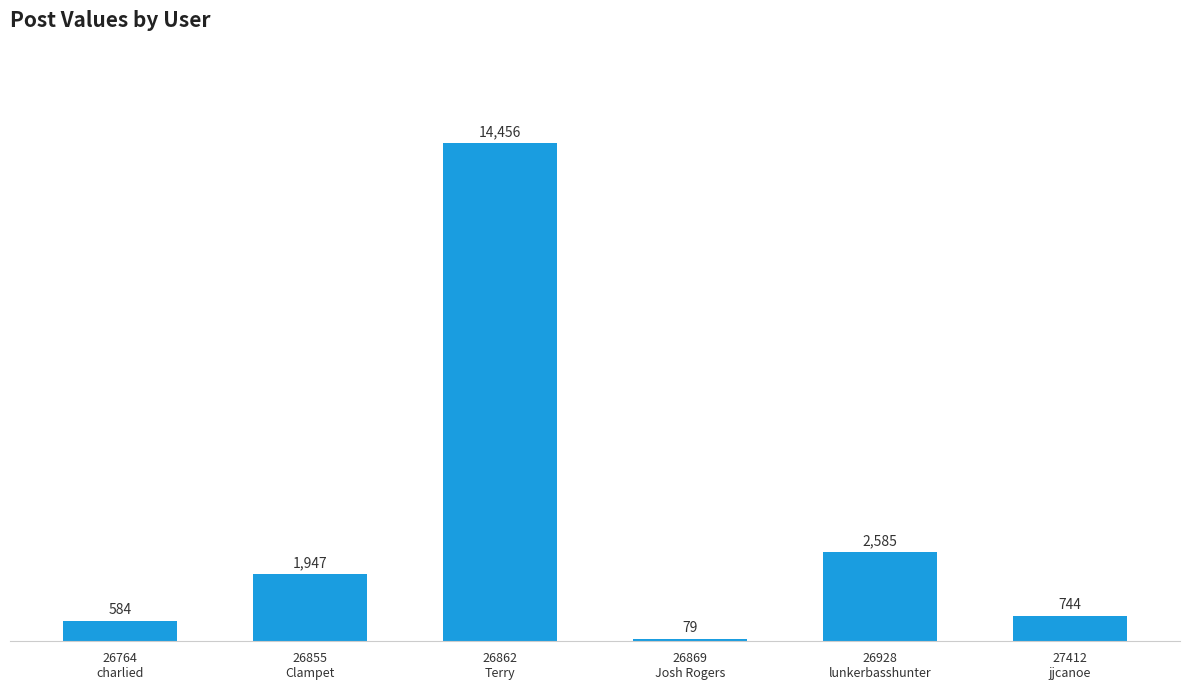

Reading right to left, list all the values displayed in this chart.

27412
jjcanoe=744	26928
lunkerbasshunter=2585	26869
Josh Rogers=79	26862
Terry=14456	26855
Clampet=1947	26764
charlied=584